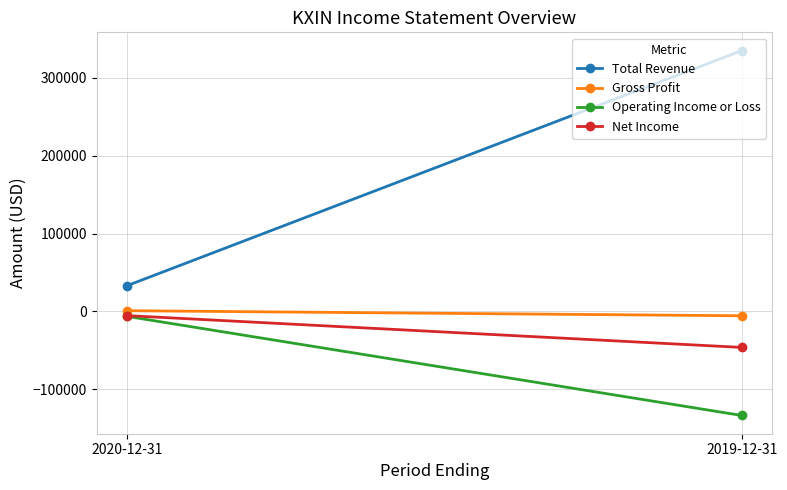

At how many categories does at least one series exceed 16685?

2